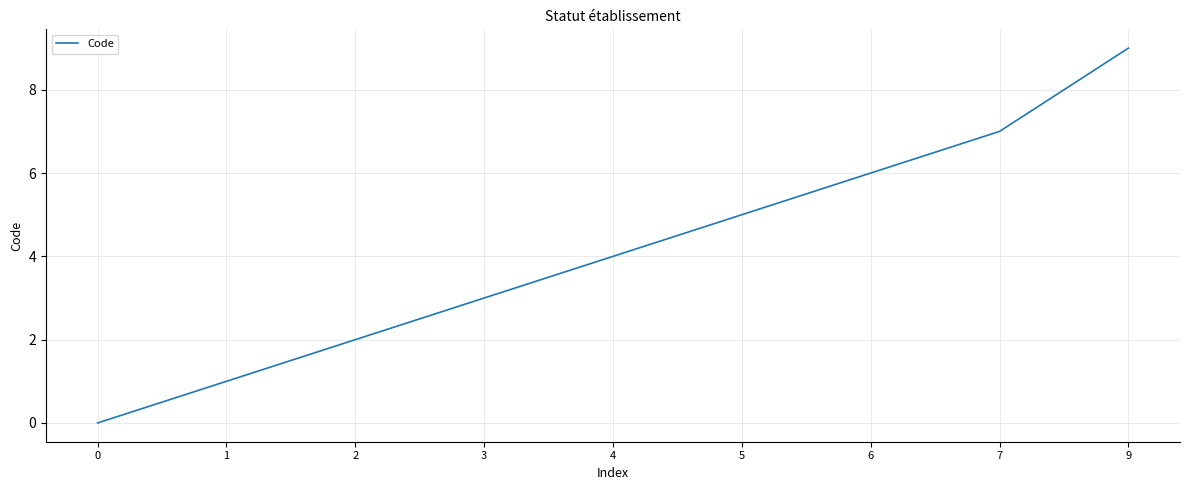

How many values are between 2 and 6?

5